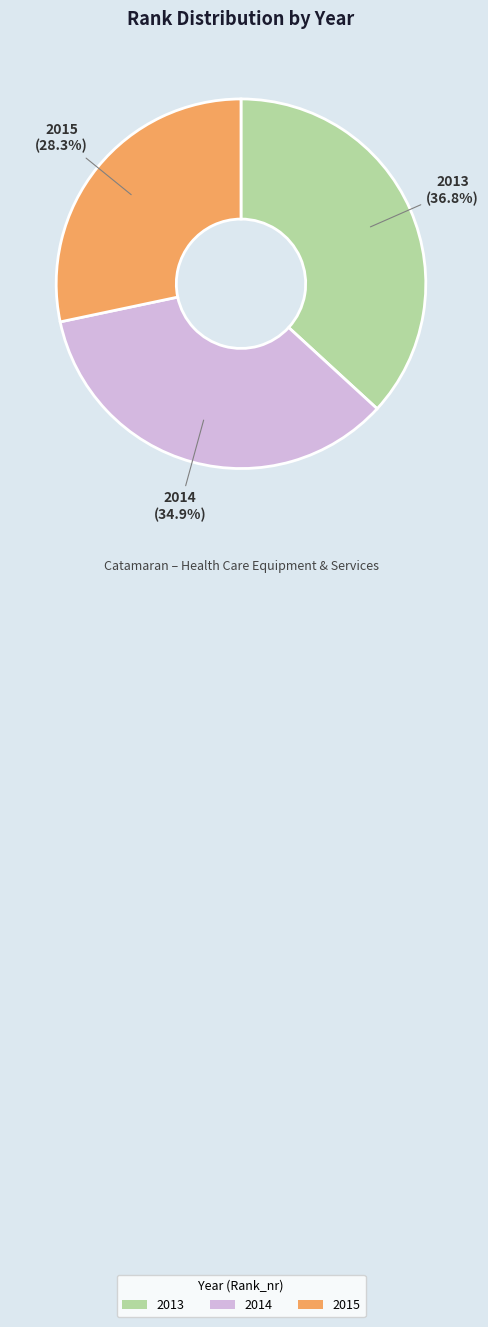

Is it true that 2014 is 41% of the pie?

False